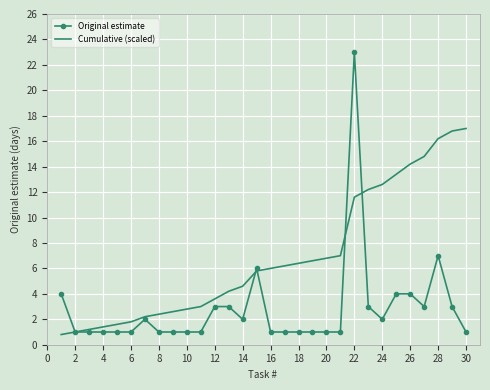

Reading right to left, what are all the values shown in this chart?

Original estimate: 1.0	3.0	7.0	3.0	4.0	4.0	2.0	3.0	23.0	1.0	1.0	1.0	1.0	1.0	1.0	6.0	2.0	3.0	3.0	1.0	1.0	1.0	1.0	2.0	1.0	1.0	1.0	1.0	1.0	4.0
Cumulative (scaled): 17.0	16.8	16.2	14.8	14.2	13.4	12.6	12.2	11.6	7.0	6.8	6.6	6.4	6.2	6.0	5.8	4.6	4.2	3.6	3.0	2.8	2.6	2.4	2.2	1.8	1.6	1.4	1.2	1.0	0.8